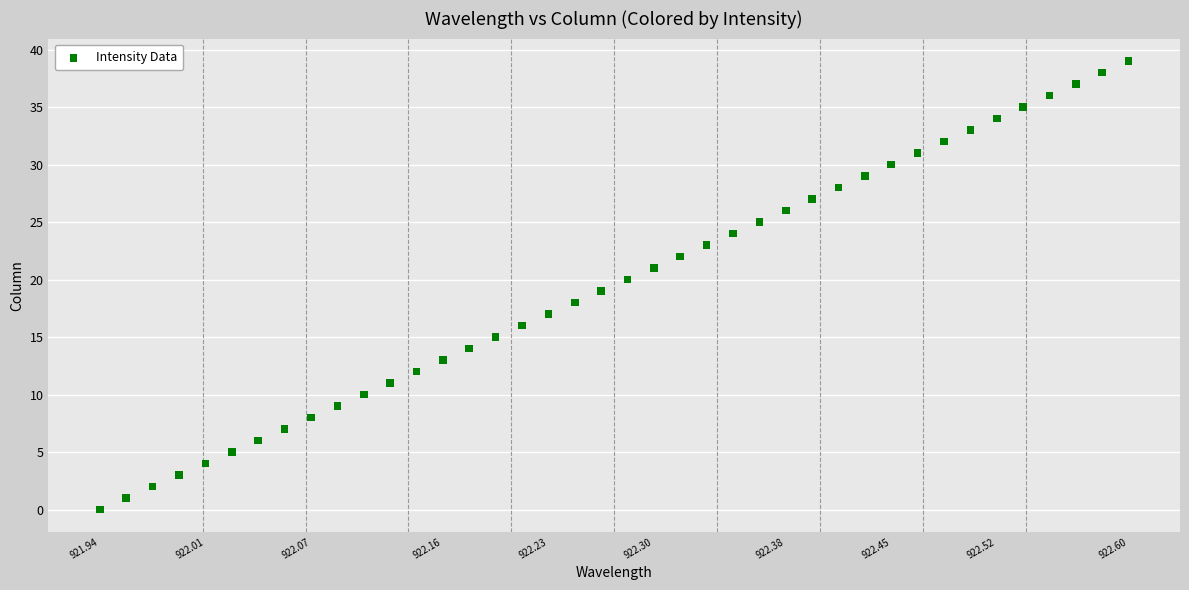

What is the range of Y values (max minus min)?

39